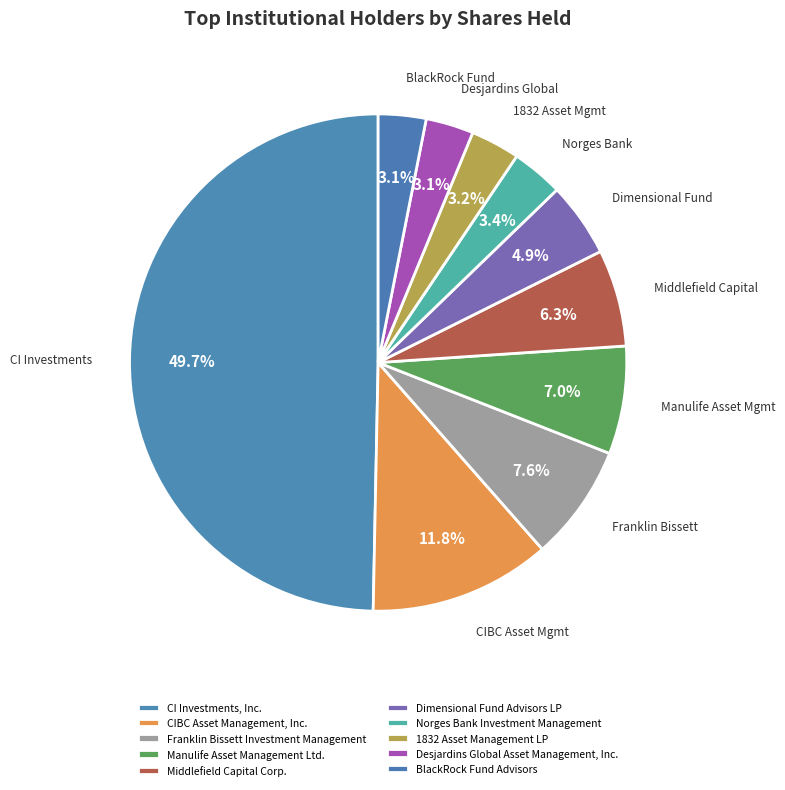

What is the largest slice in the pie chart?

CI Investments, Inc.